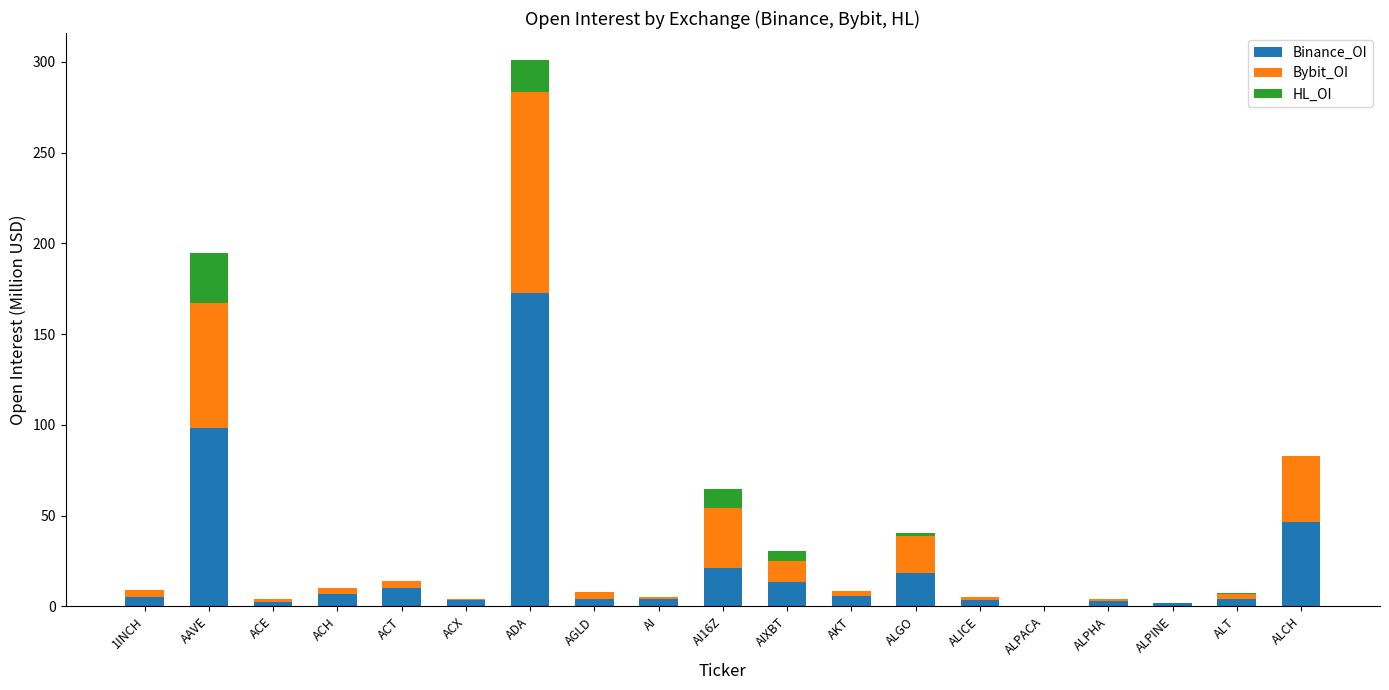

At which category is the sum across all series the highest?

ADA